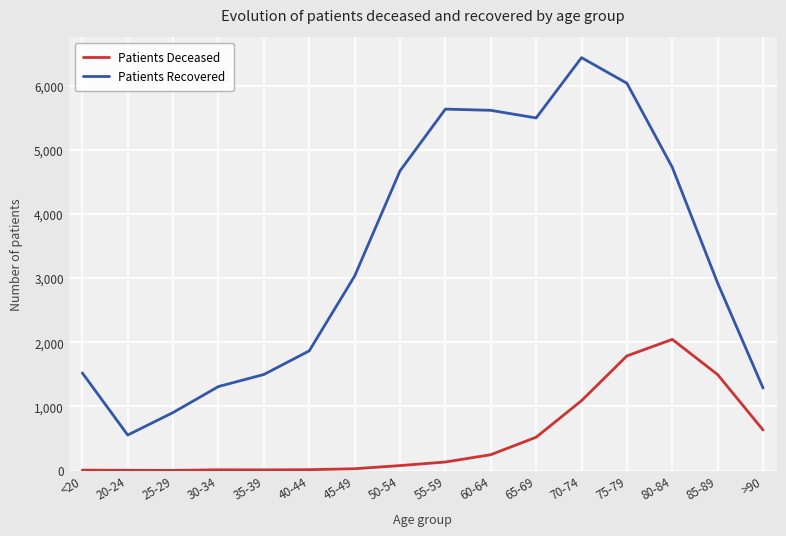

True or false: Patients Deceased and Patients Recovered cross at least once.

False